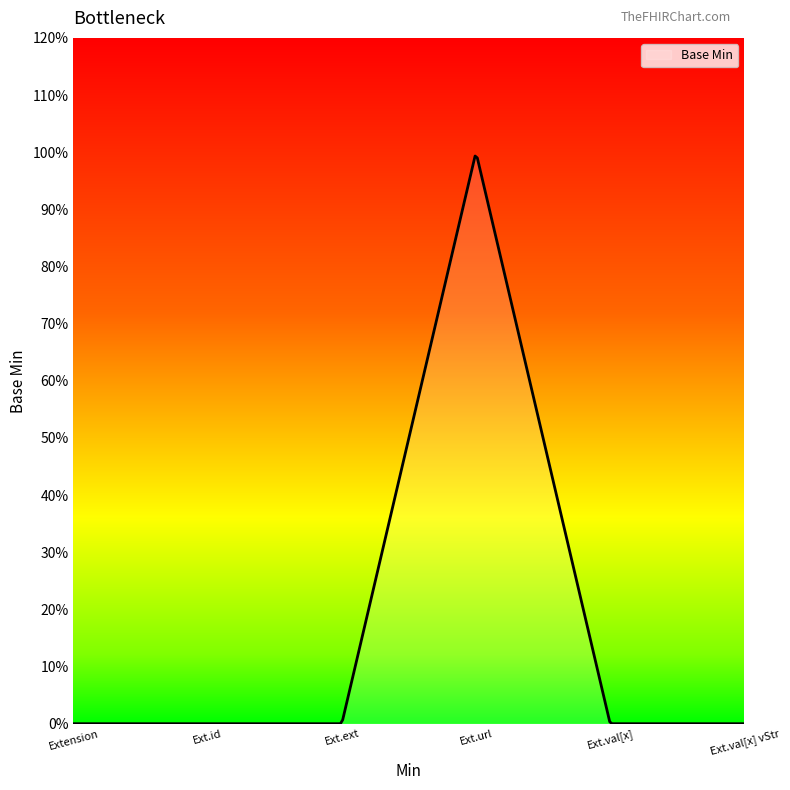

List the labels in order of value, smallest first.

Extension, Extension.id, Extension.extension, Extension.value[x], Extension.value[x] valueString, Extension.url